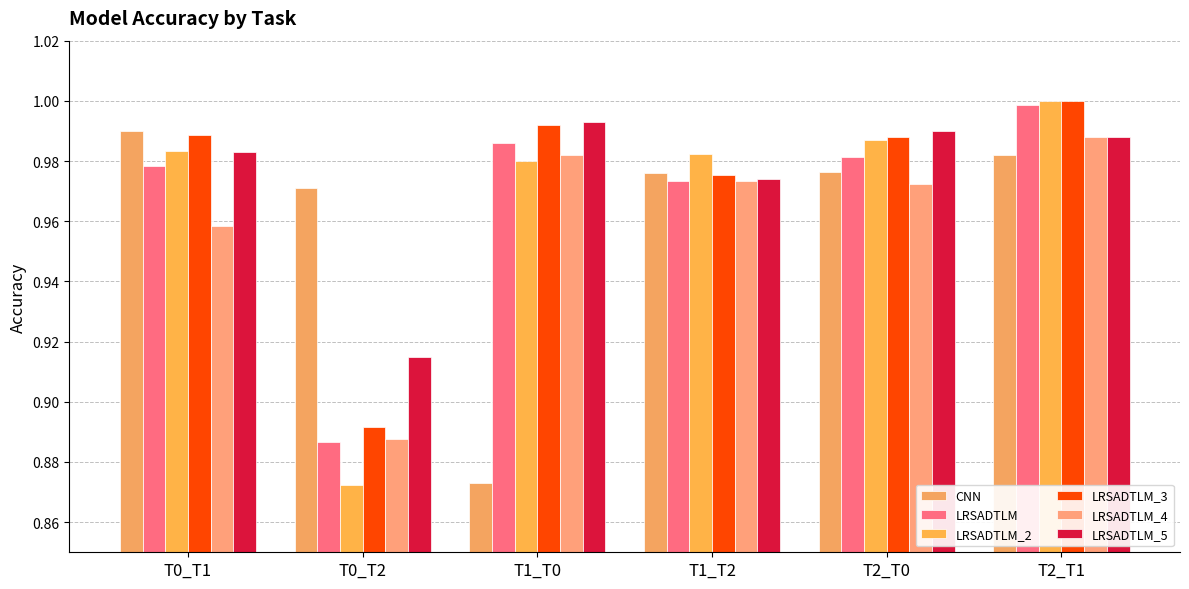

At which category is the sum across all series the highest?

T2_T1